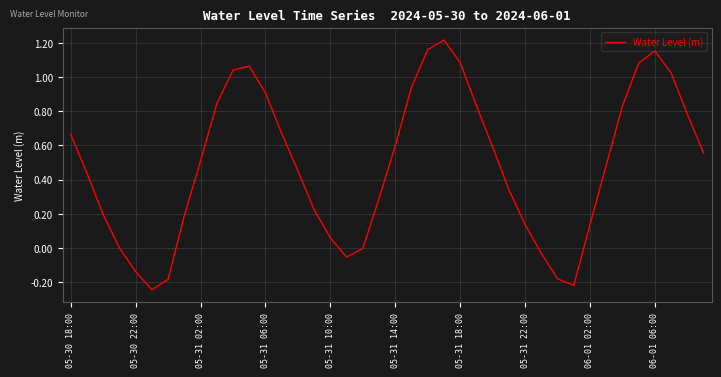

What is the difference between the maximum and minimum values?

1.5